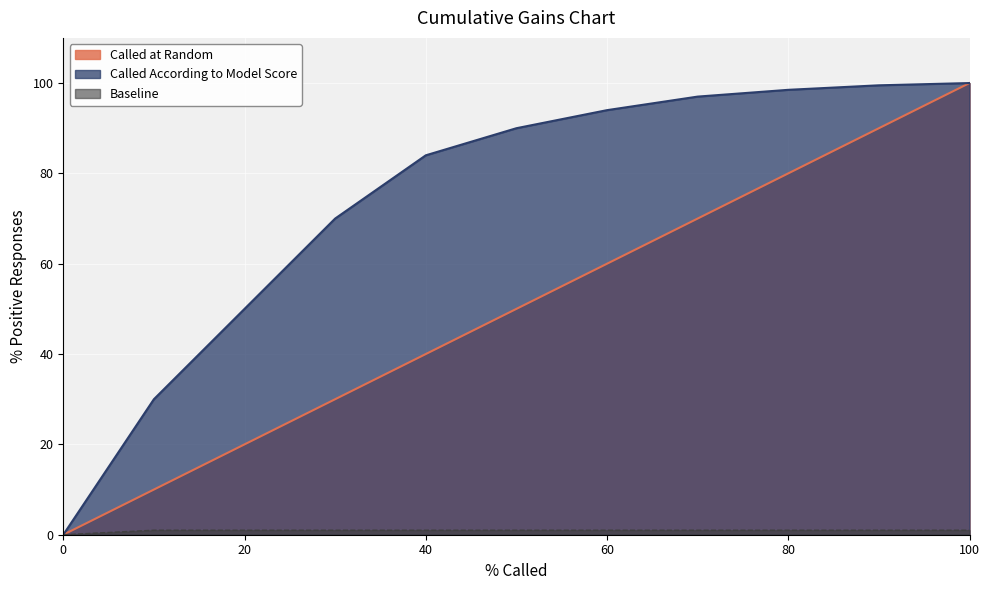

Reading left to right, list all the values displayed in this chart.

Called at Random: 0=0.0	10=10.0	20=20.0	30=30.0	40=40.0	50=50.0	60=60.0	70=70.0	80=80.0	90=90.0	100=100.0
Called According to Model Score: 0=0.0	10=30.0	20=50.0	30=70.0	40=84.0	50=90.0	60=94.0	70=97.0	80=98.5	90=99.5	100=100.0
Baseline: 0=0.0	10=1.0	20=1.0	30=1.0	40=1.0	50=1.0	60=1.0	70=1.0	80=1.0	90=1.0	100=1.0